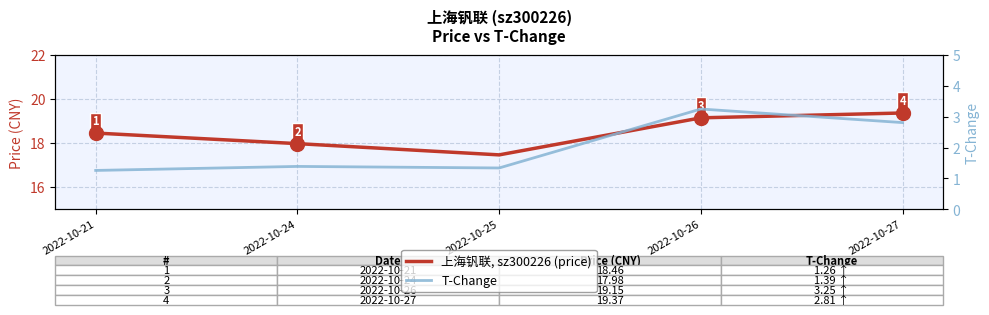

Rank the categories by 上海钒联, sz300226 (price) value from lowest to highest.

2022-10-25, 2022-10-24, 2022-10-21, 2022-10-26, 2022-10-27